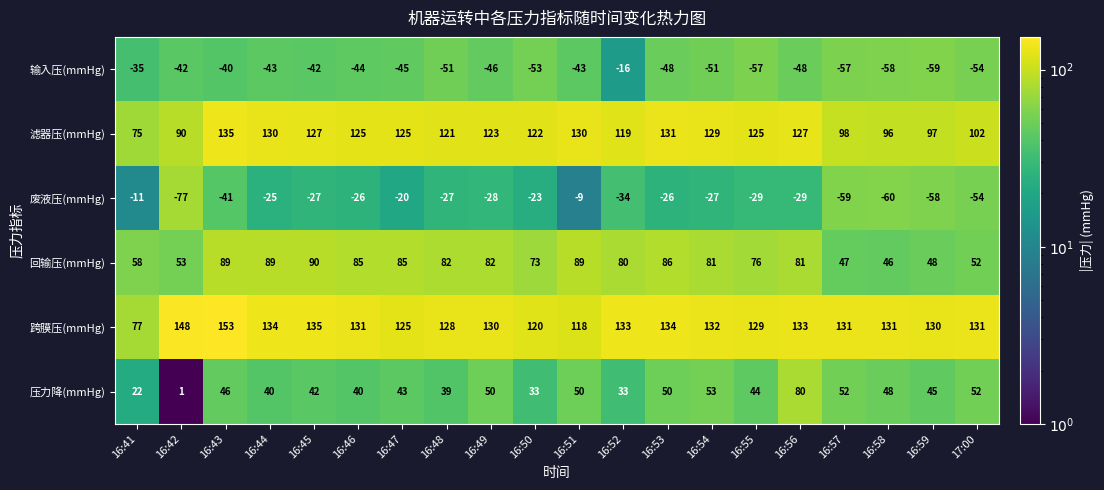

What is the total value across all series at 16:58?

203